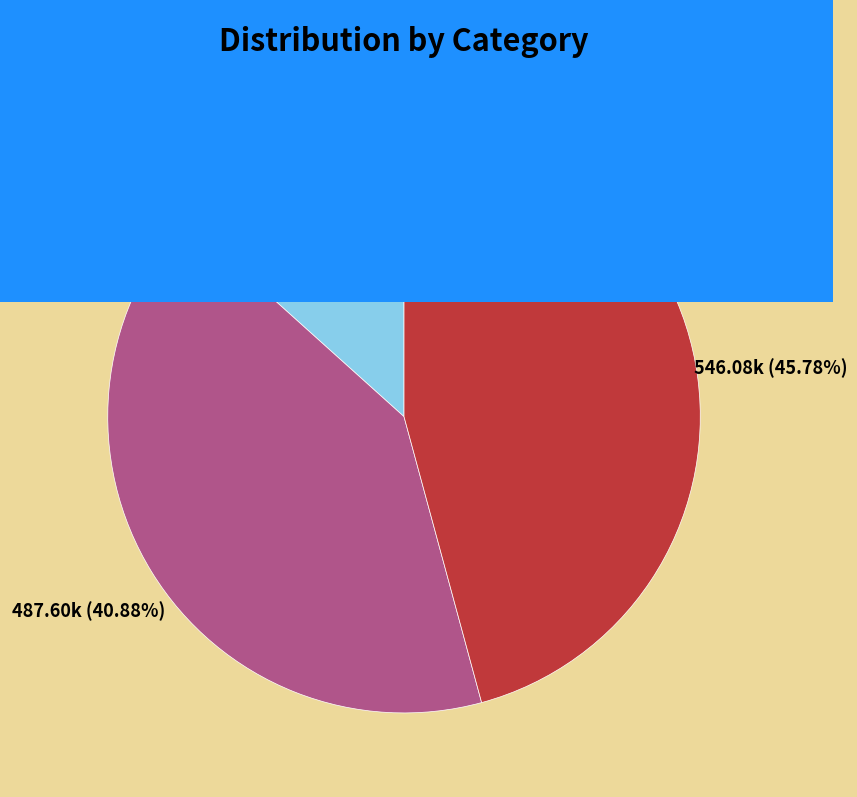

Between 题李惟寅山房三十八咏 其二十 芳草斋 and 暮春感兴·九十芳期去不留, which is larger?

题李惟寅山房三十八咏 其二十 芳草斋